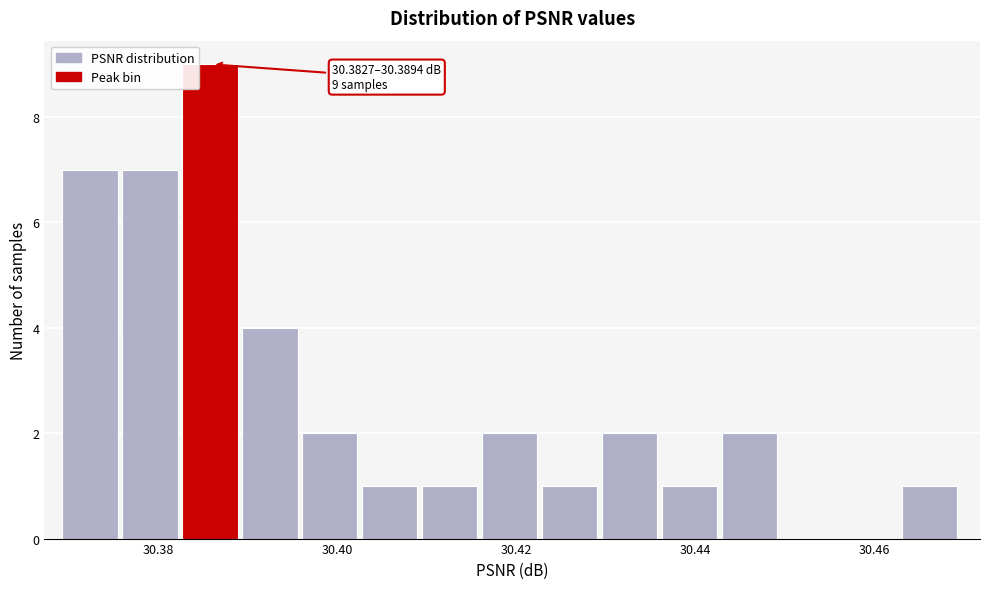

Read against the x-axis, roughly where is the centre of the tallest bar?

30.386